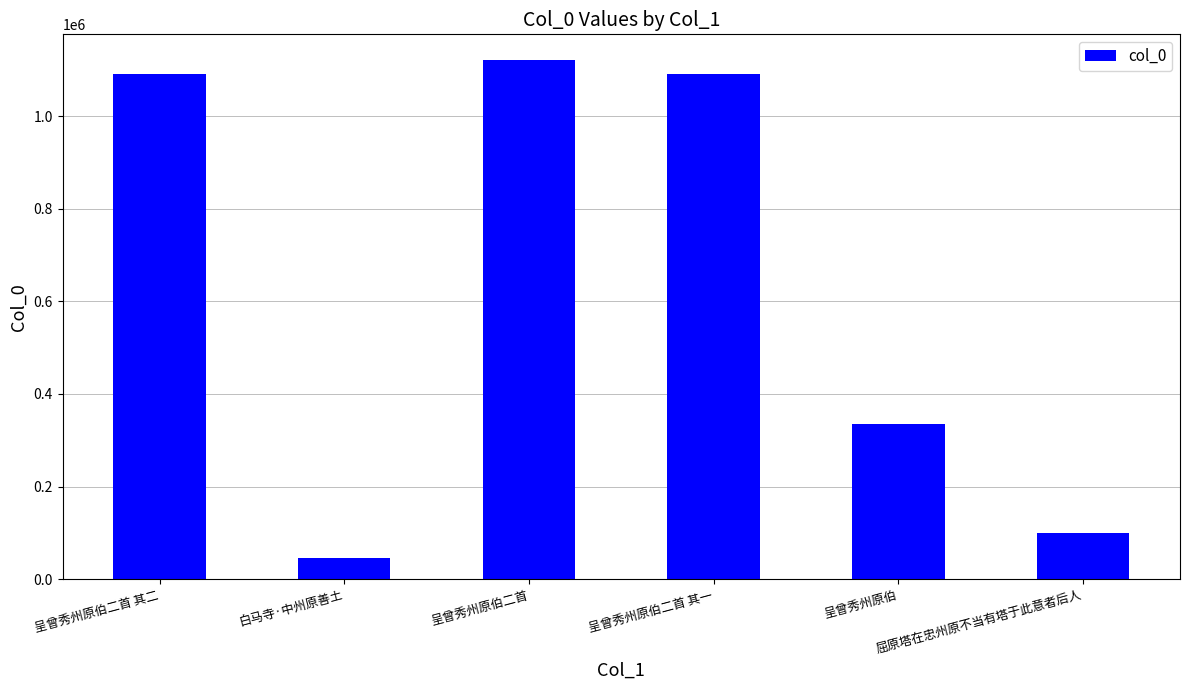

What is the smallest value displayed?

44750